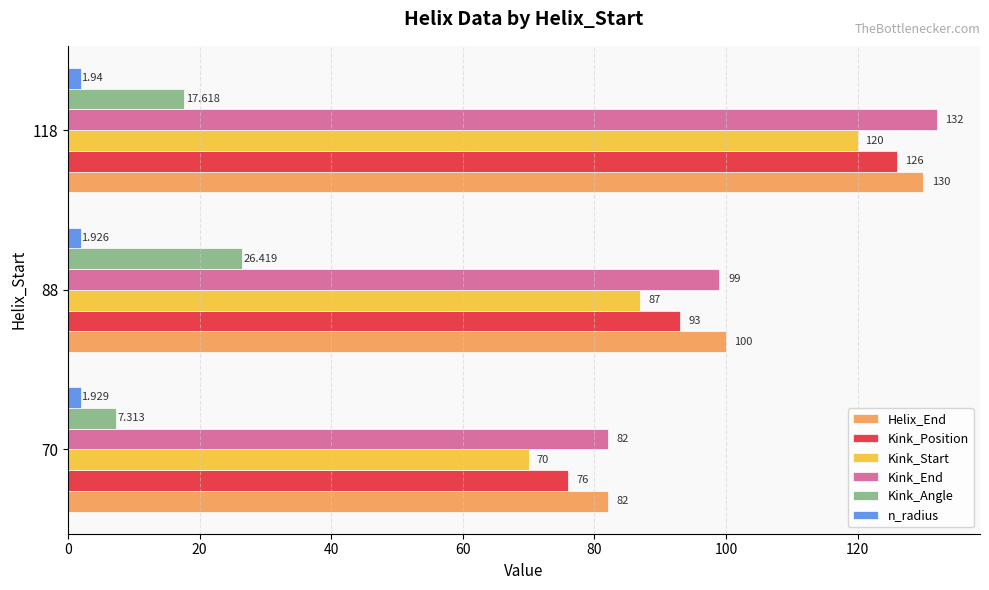

Which series changed the most between 70 and 88?

Kink_Angle